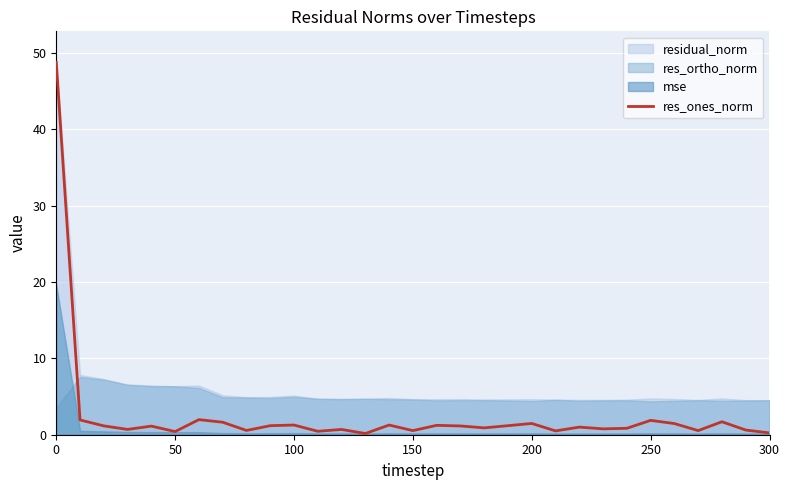

How many lines are shown in the chart?

1